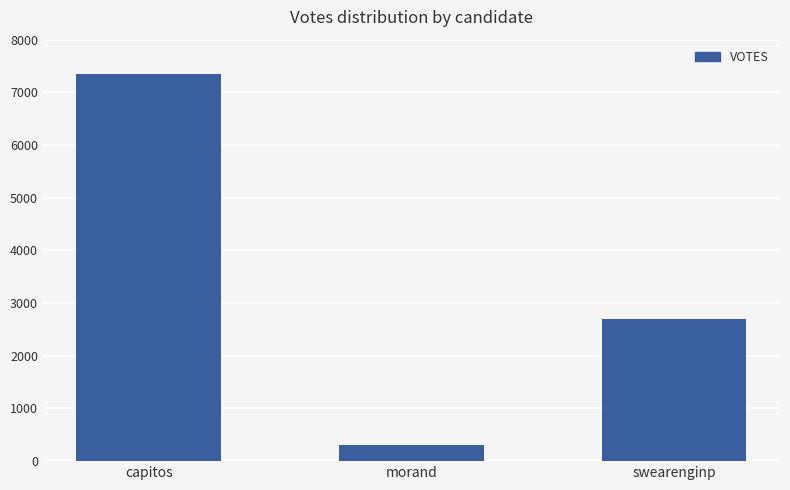

What is the difference between the values at capitos and morand?

7044